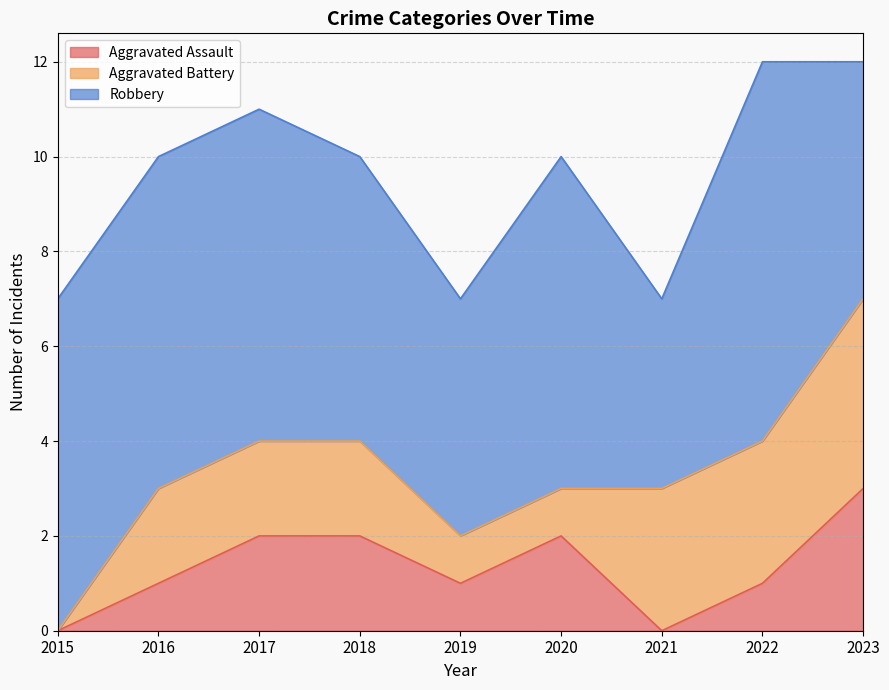

What is the sum of all Robbery values?

56